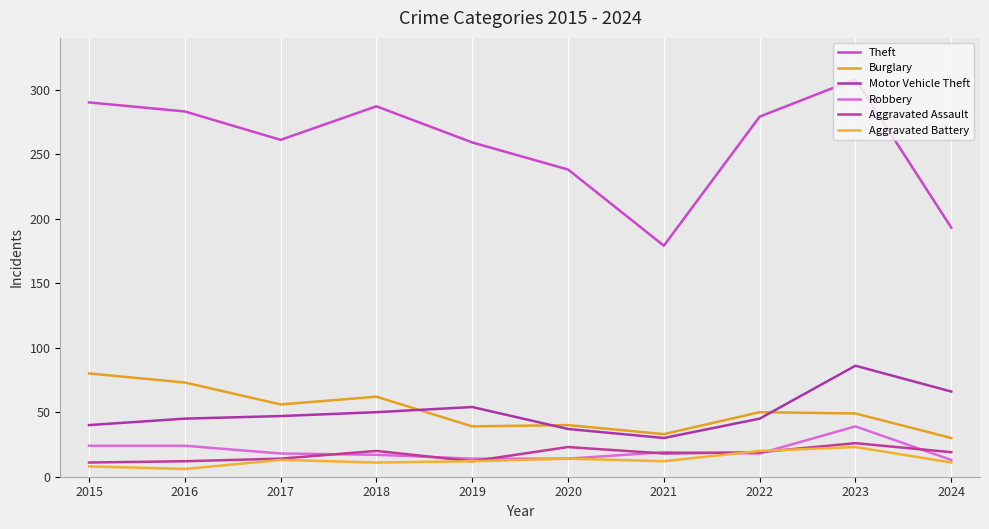

Is it true that Aggravated Assault equals 14 at 2017?

True